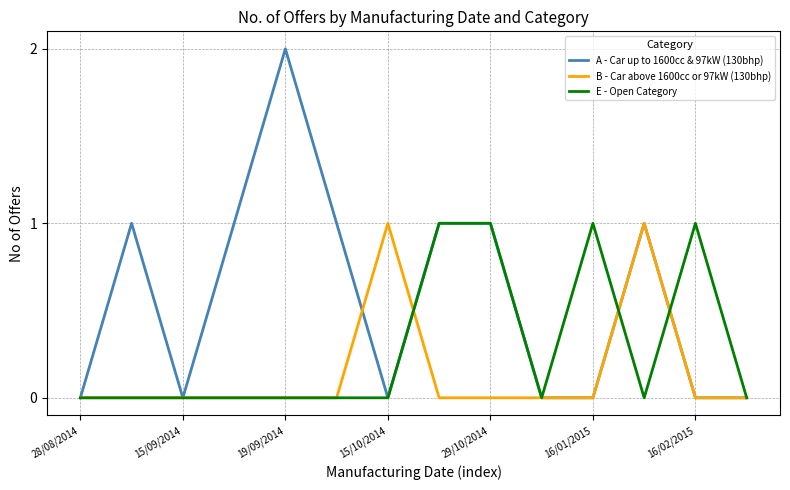

Which series has the largest range (max minus min)?

A - Car up to 1600cc & 97kW (130bhp)